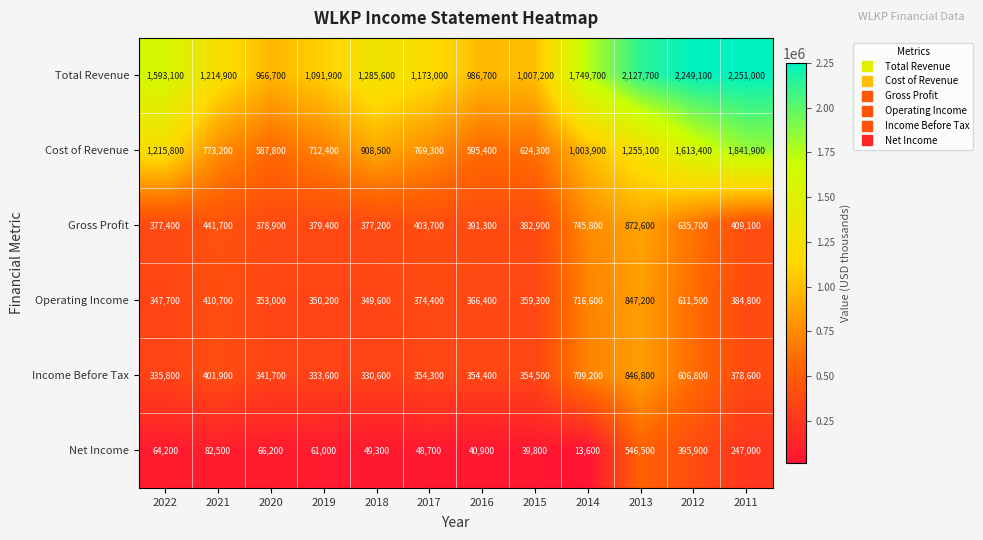

How many distinct data groups are displayed?

6